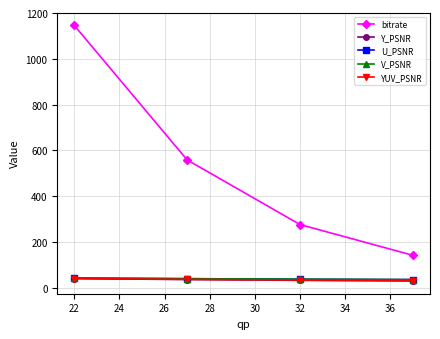

What is the value of the Y_PSNR point at the 2nd from the left?

35.3